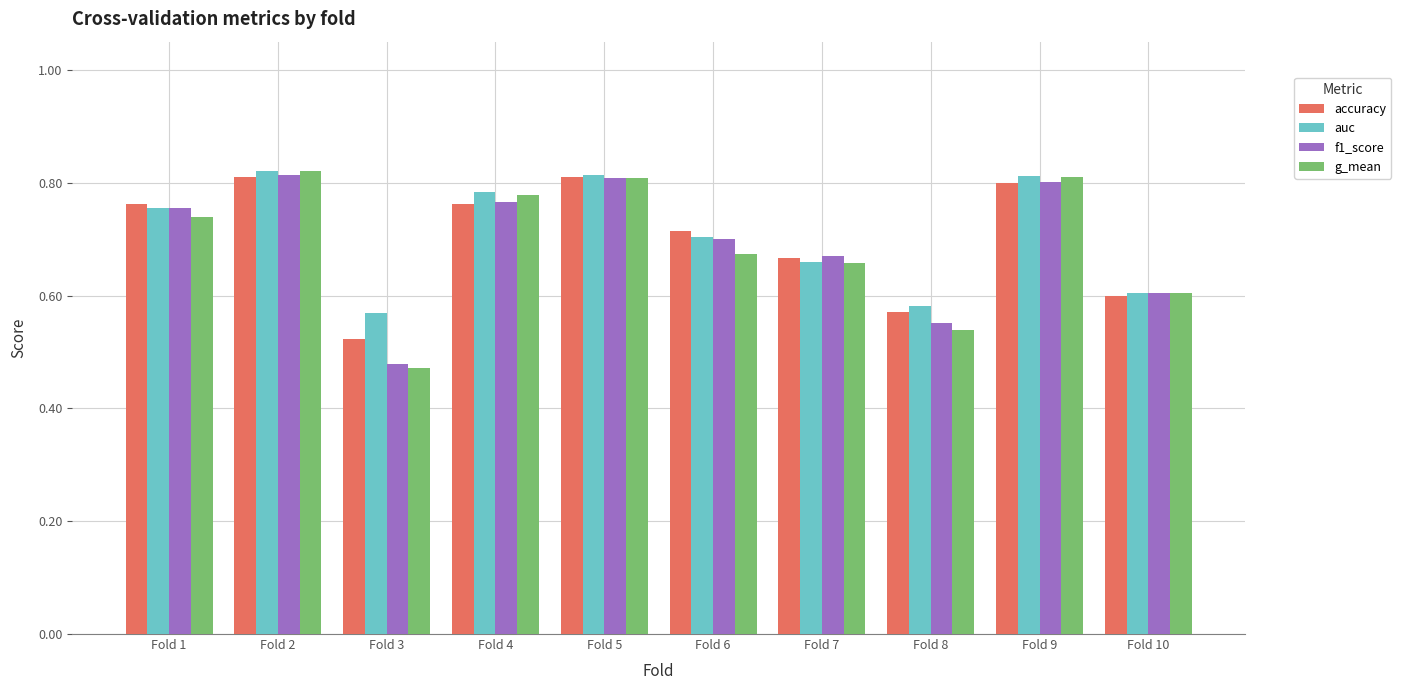

Which series changed the most between Fold 2 and Fold 8?

g_mean